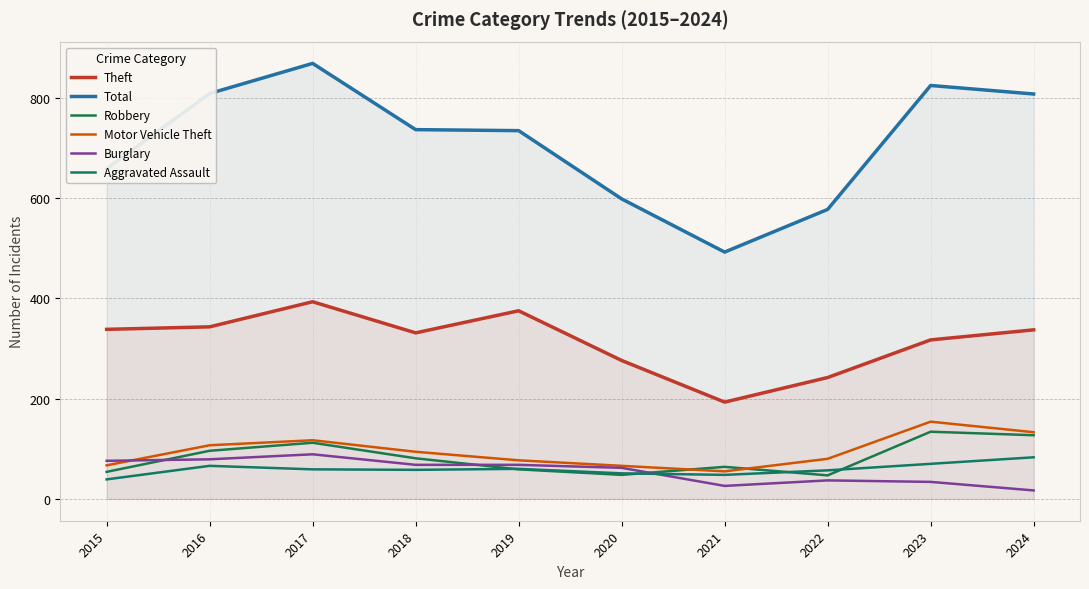

How many interior local peaks does the Motor Vehicle Theft series have?

2